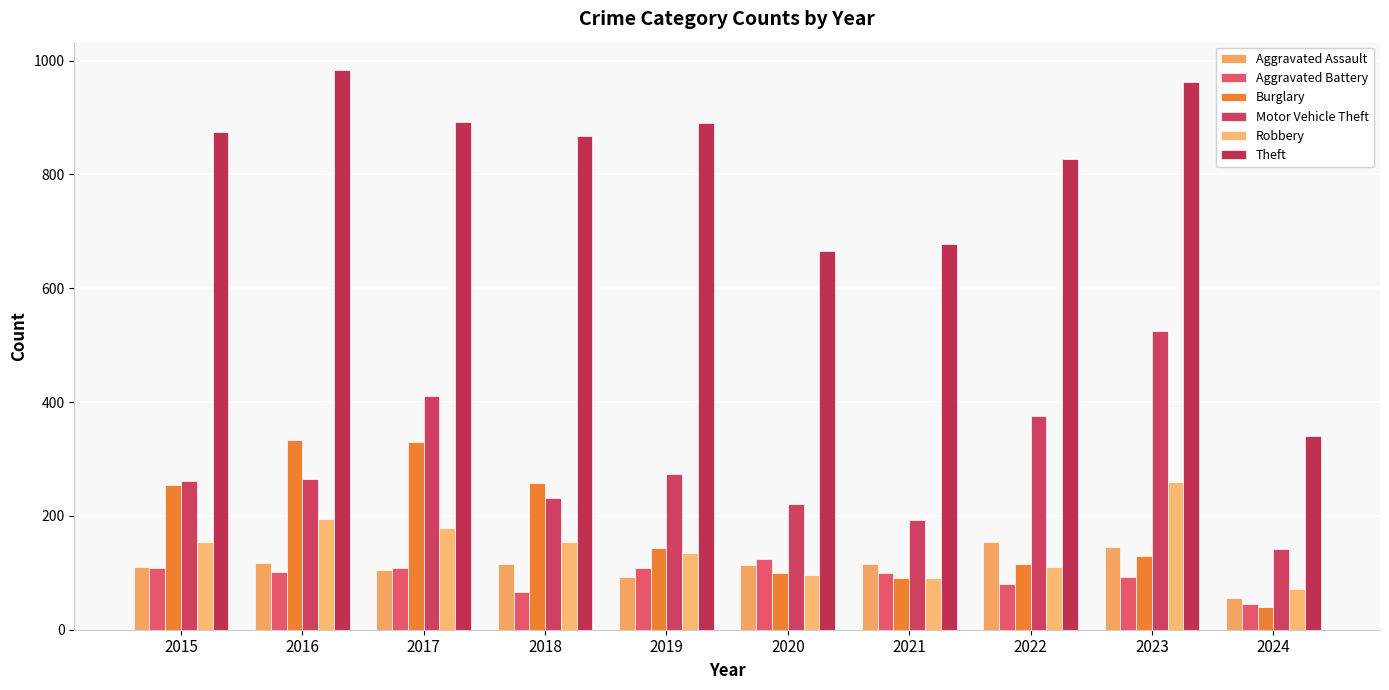

The Theft series shows 963 at 2023. True or false?

True